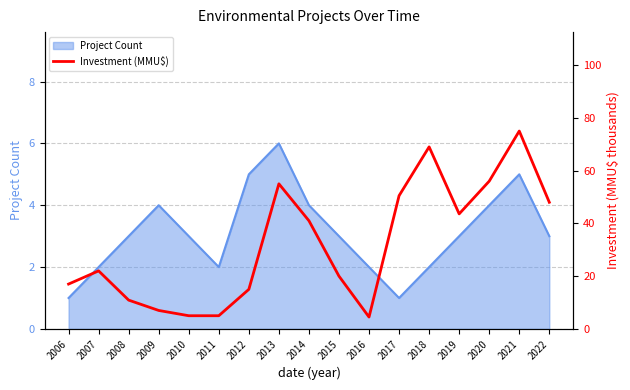

Reading left to right, what are all the values shown in this chart?

2006=17.0	2007=22.0	2008=10.9	2009=7.0	2010=5.0	2011=5.0	2012=15.0	2013=55.0	2014=41.0	2015=20.0	2016=4.5	2017=50.5	2018=69.0	2019=43.6	2020=56.0	2021=75.0	2022=48.0